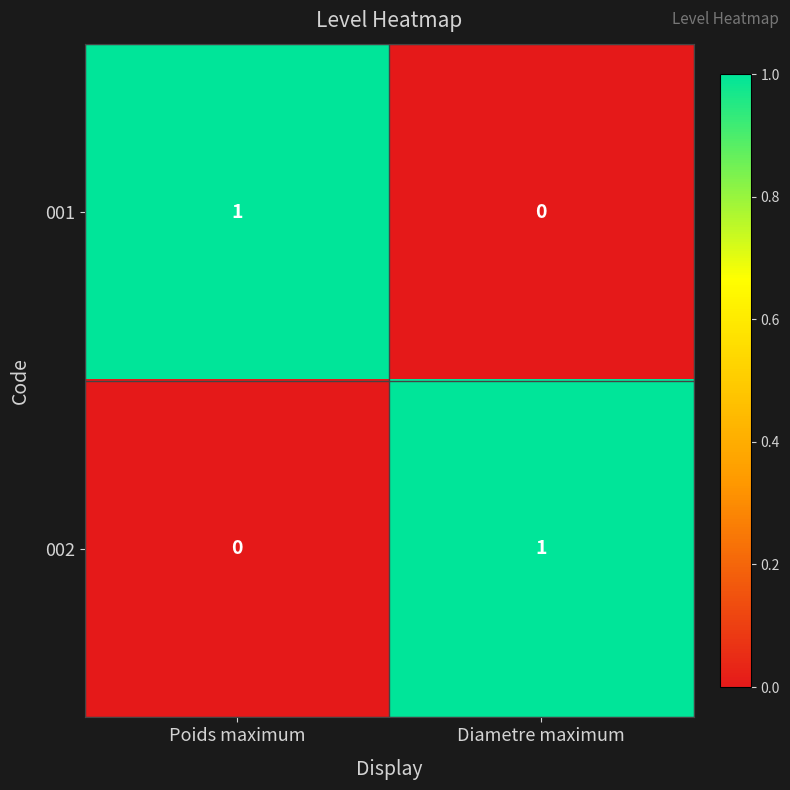

The 001 series shows -1 at Diametre maximum. True or false?

False